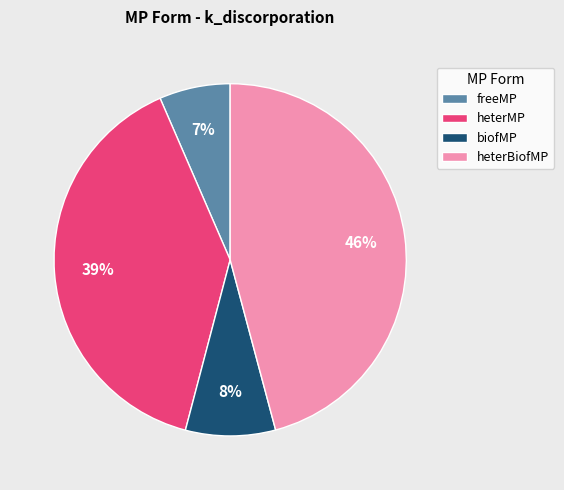

To the nearest percent, what is the difference between the largest and smallest slice percentages?

39%